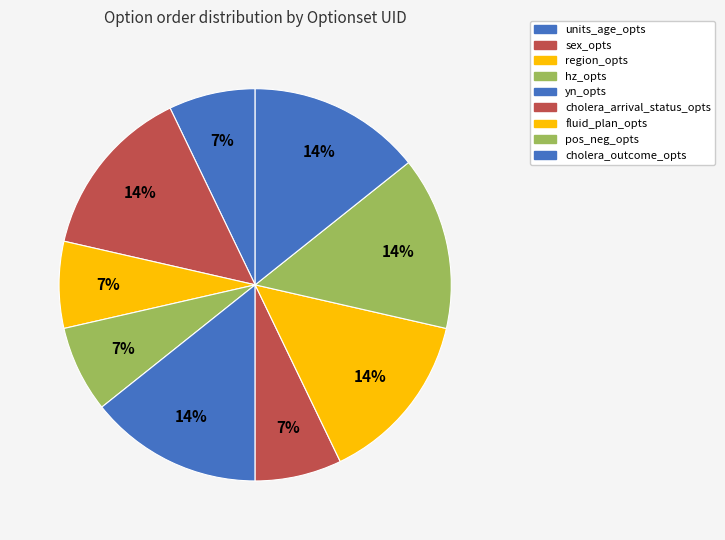

Which slice is the largest?

sex_opts